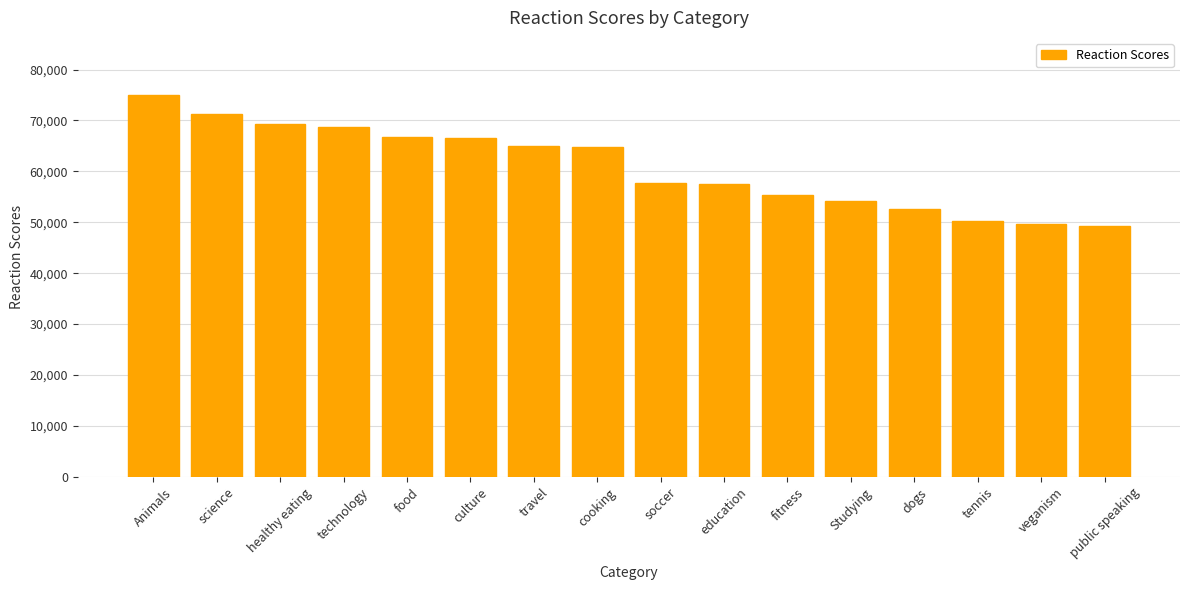

What is the change in value from technology to tennis?

-18399